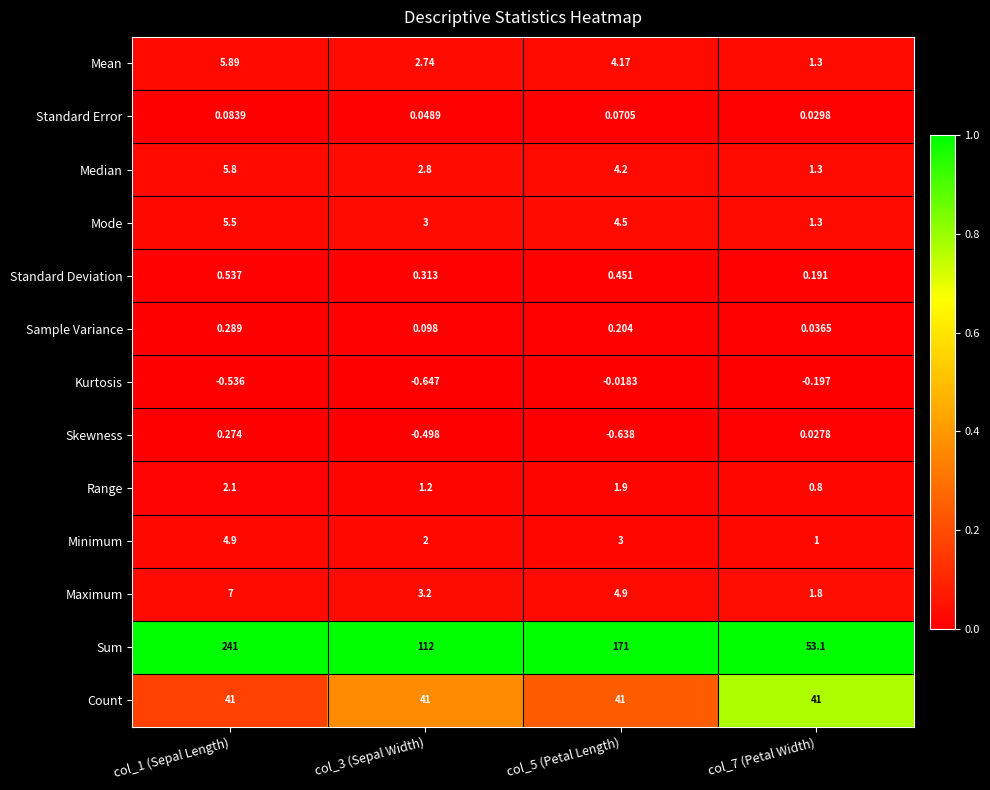

Rank the series by their maximum value, from lowest to highest.

Kurtosis, Standard Error, Skewness, Sample Variance, Standard Deviation, Range, Minimum, Mode, Median, Mean, Maximum, Count, Sum